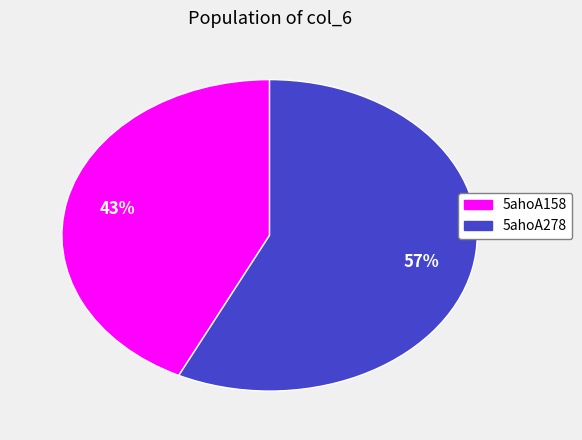

Which slice represents more than half of the pie?

5ahoA278